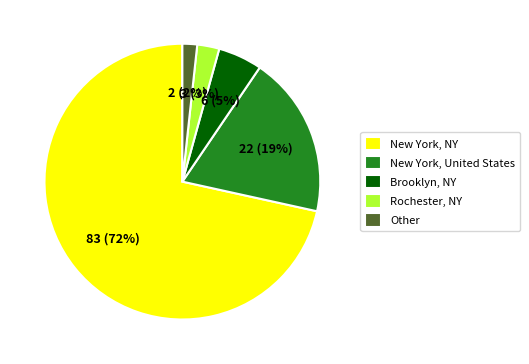

Is there any slice that represents more than half of the pie?

Yes